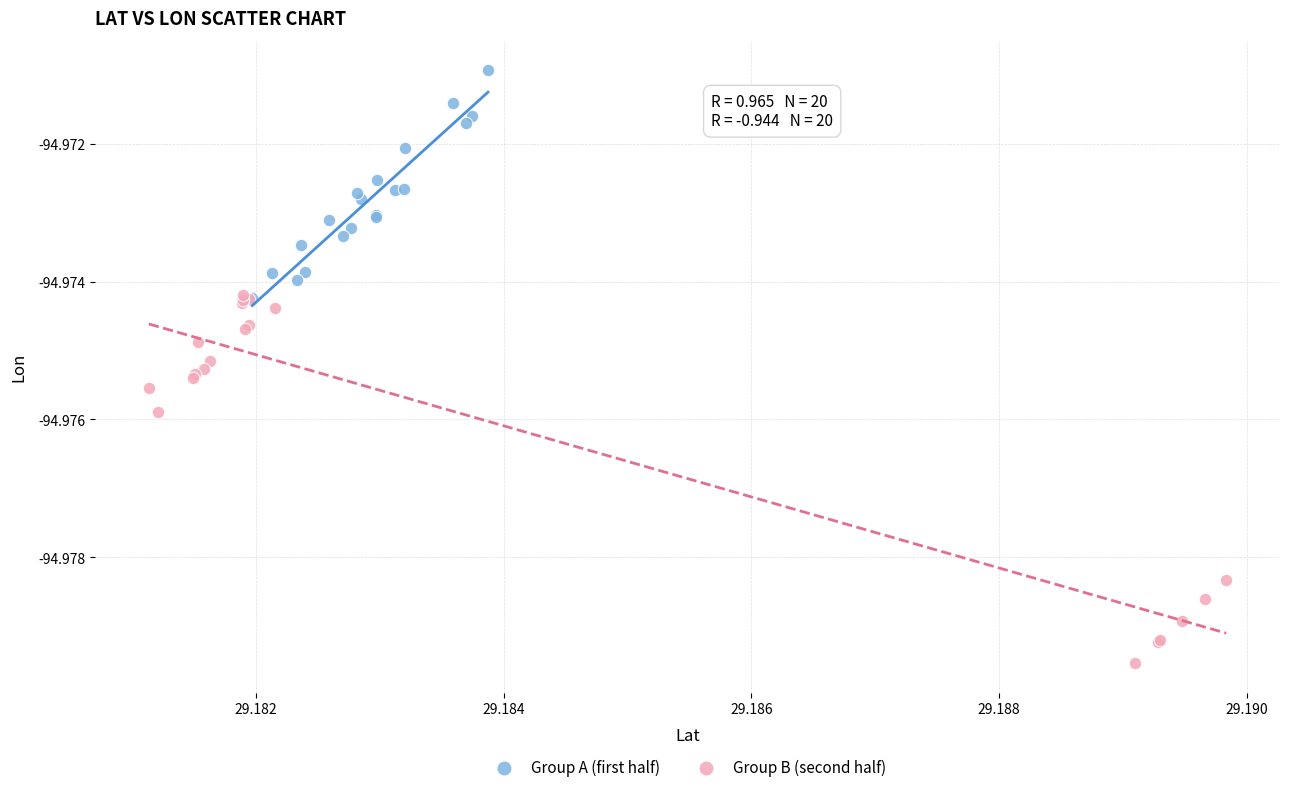

Which series reaches the maximum Y coordinate?

Group A (first half)